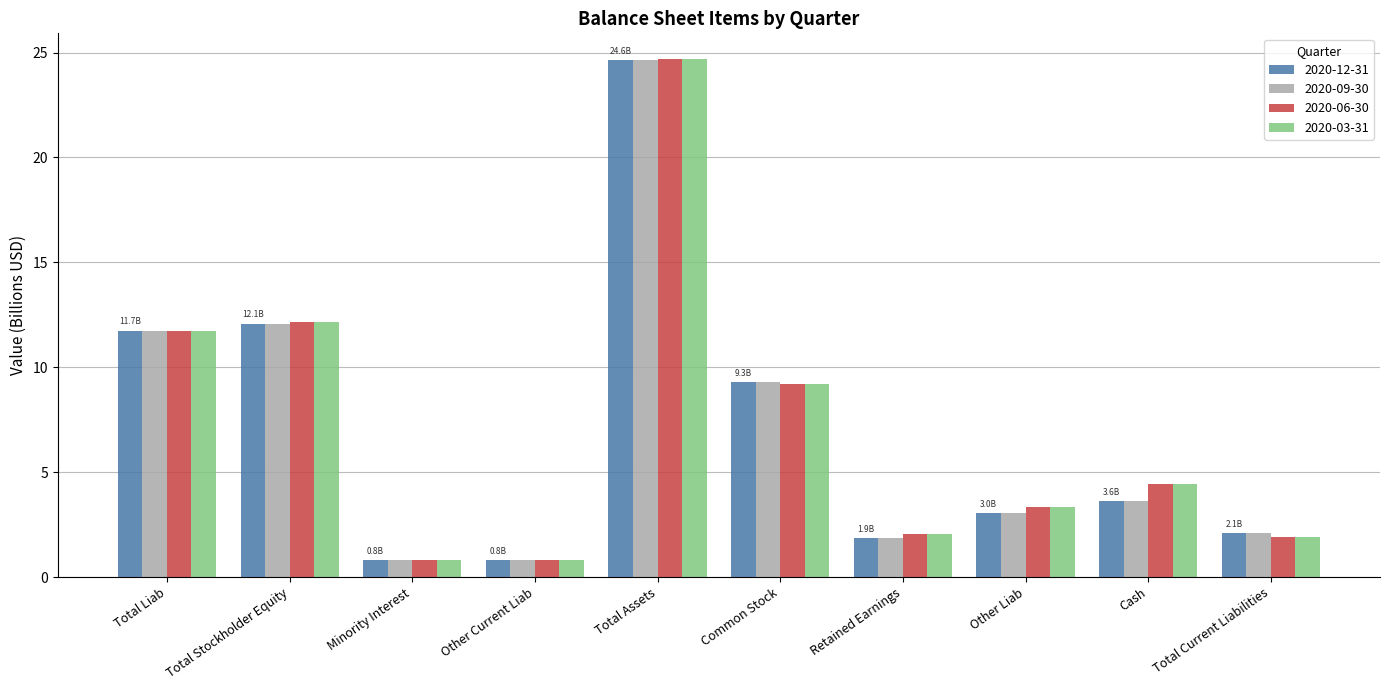

Reading right to left, extract all data points from this chart.

2020-12-31: Total Current Liabilities=2.1	Cash=3.6	Other Liab=3.0	Retained Earnings=1.9	Common Stock=9.3	Total Assets=24.6	Other Current Liab=0.8	Minority Interest=0.8	Total Stockholder Equity=12.1	Total Liab=11.7
2020-09-30: Total Current Liabilities=2.1	Cash=3.6	Other Liab=3.0	Retained Earnings=1.9	Common Stock=9.3	Total Assets=24.6	Other Current Liab=0.8	Minority Interest=0.8	Total Stockholder Equity=12.1	Total Liab=11.7
2020-06-30: Total Current Liabilities=1.9	Cash=4.5	Other Liab=3.3	Retained Earnings=2.1	Common Stock=9.2	Total Assets=24.7	Other Current Liab=0.8	Minority Interest=0.8	Total Stockholder Equity=12.1	Total Liab=11.7
2020-03-31: Total Current Liabilities=1.9	Cash=4.5	Other Liab=3.3	Retained Earnings=2.1	Common Stock=9.2	Total Assets=24.7	Other Current Liab=0.8	Minority Interest=0.8	Total Stockholder Equity=12.1	Total Liab=11.7